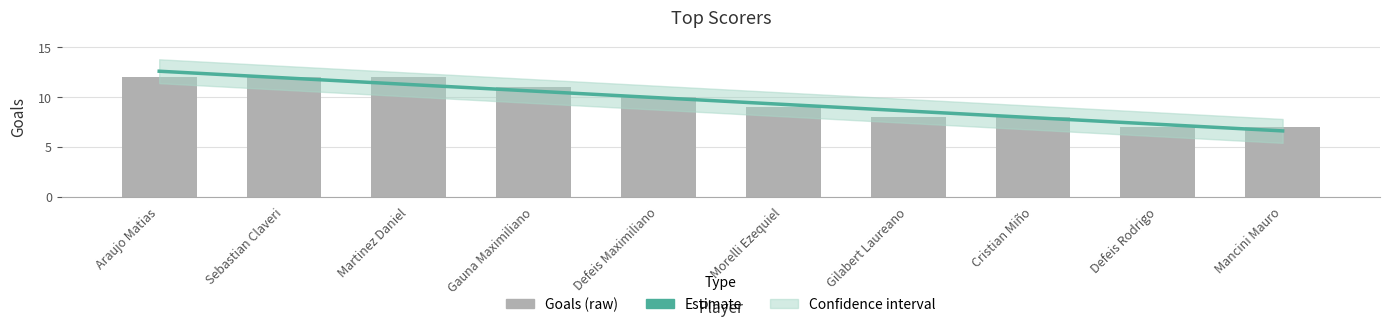

The value of Estimate at Cristian Miño is 7.9. True or false?

True